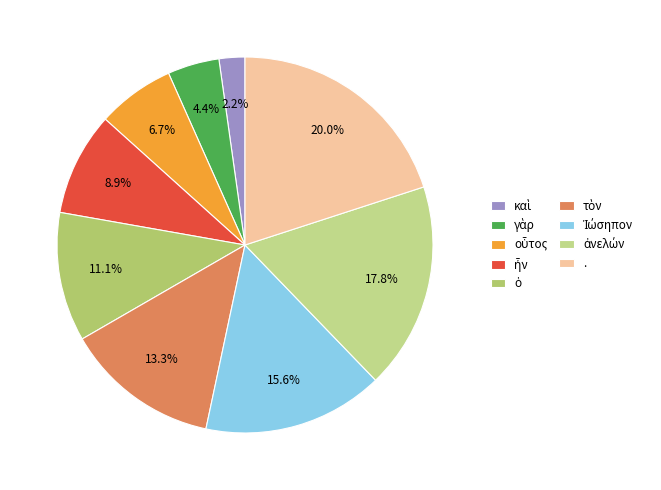

Does any single category account for the majority?

No